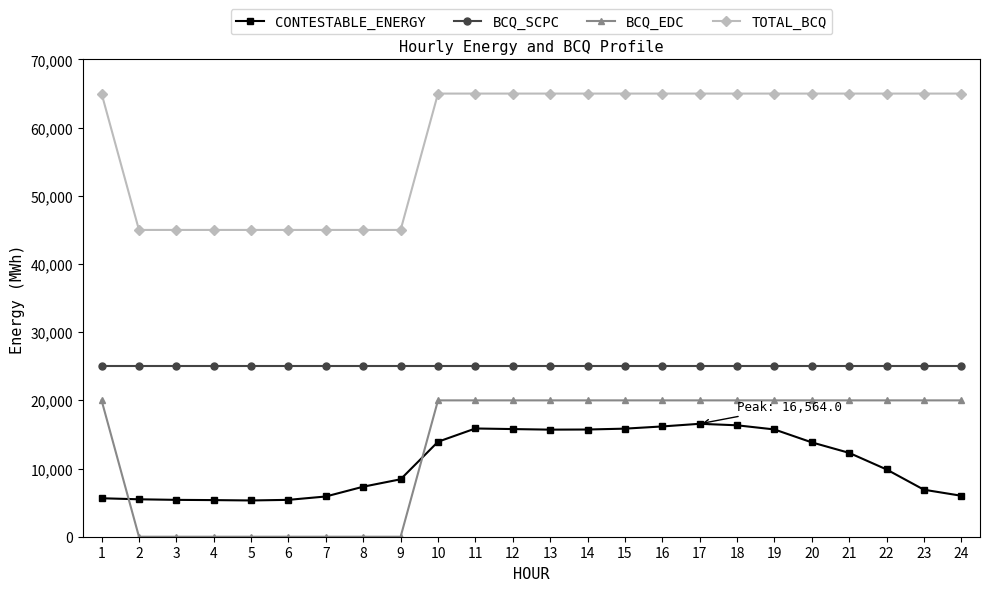

What is the sum of all BCQ_SCPC values?

600000.0